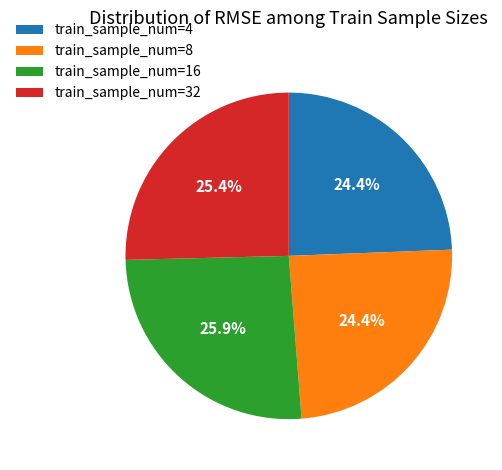

To the nearest percent, what is the difference between the largest and smallest slice percentages?

1%